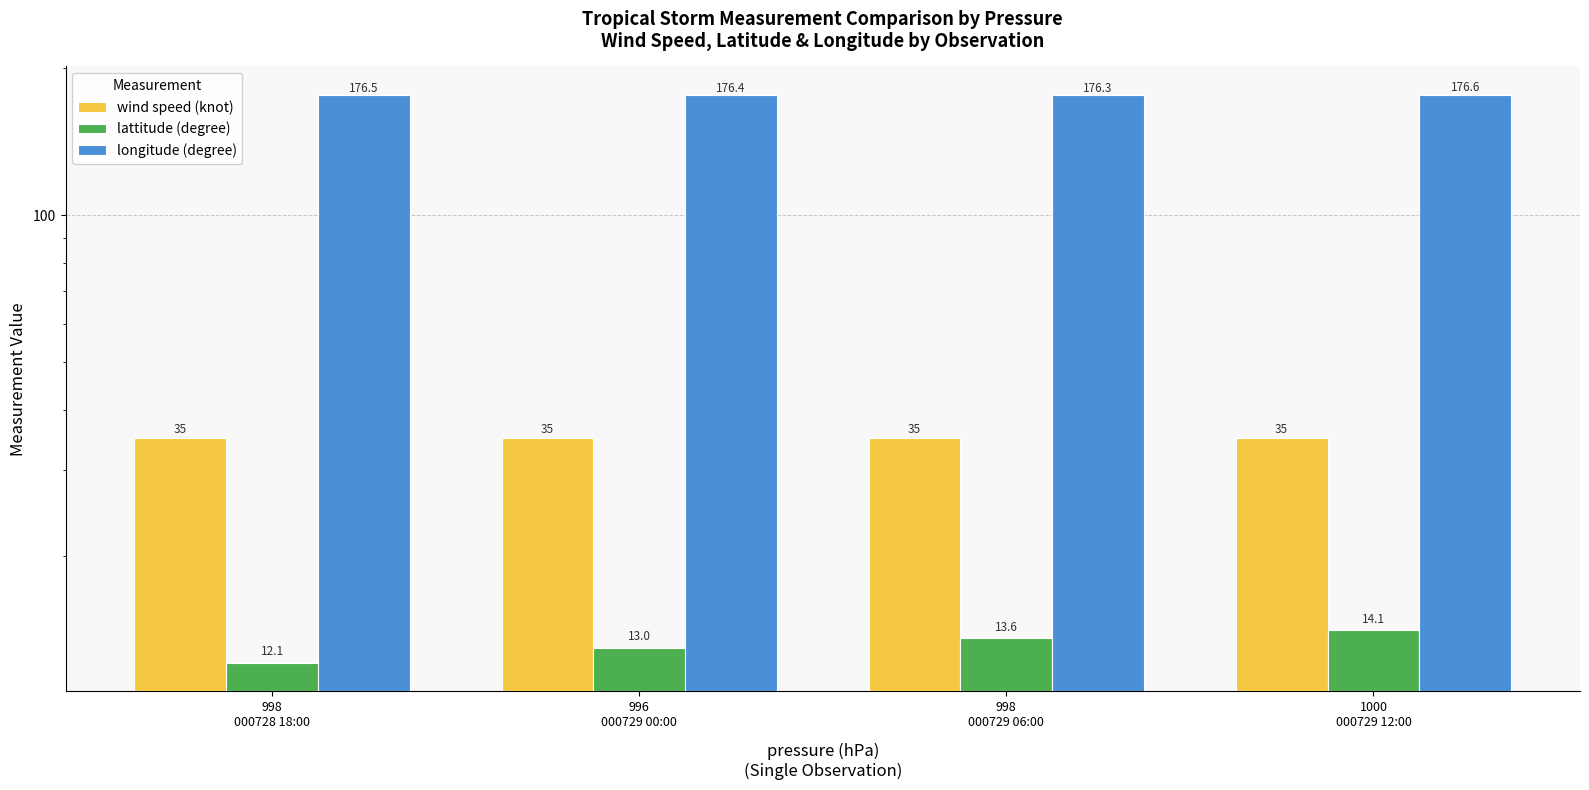

What are all the series names shown in the legend?

wind speed (knot), lattitude (degree), longitude (degree)